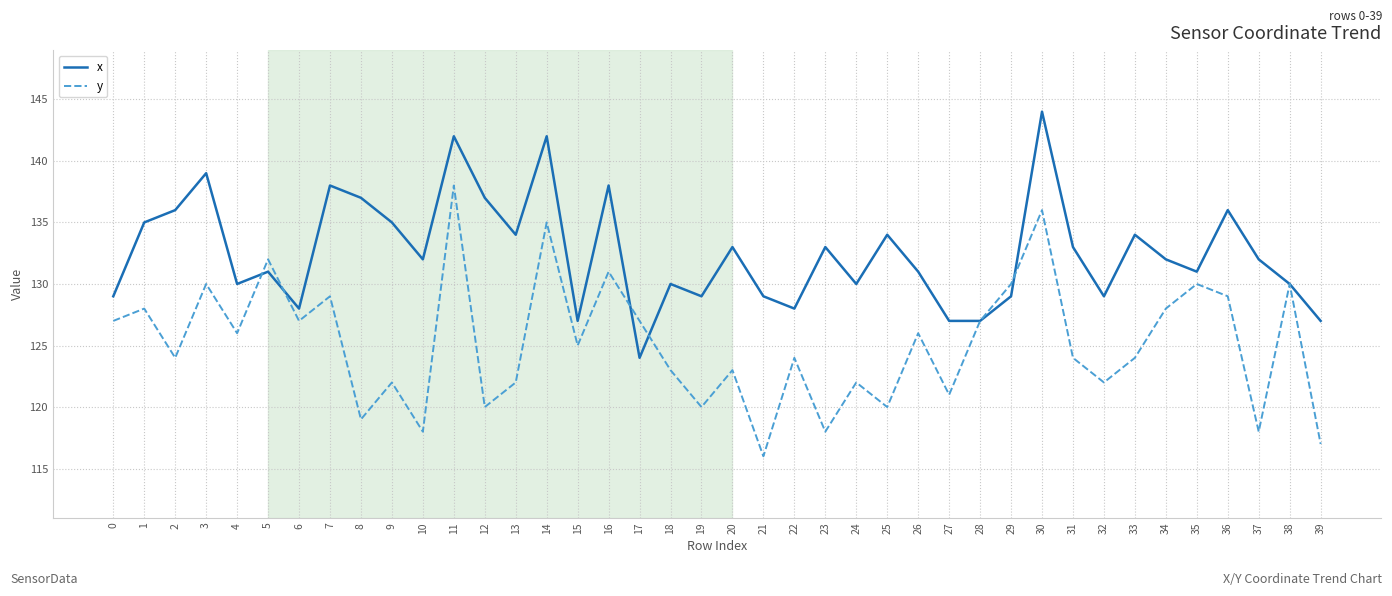

Which series changed the most between 23 and 35?

y